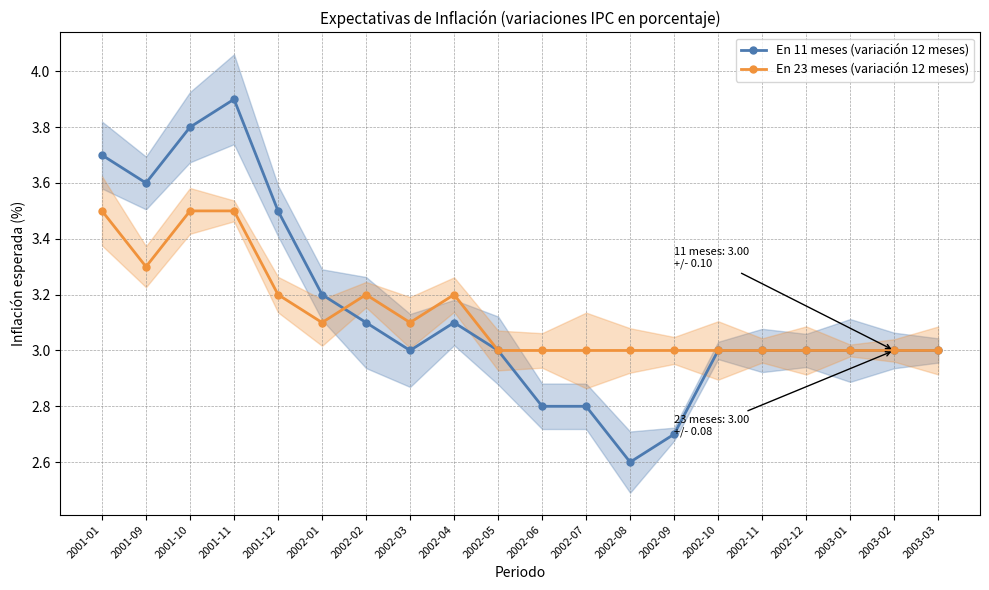

How many intersections are there between En 11 meses (variación 12 meses) and En 23 meses (variación 12 meses)?

1